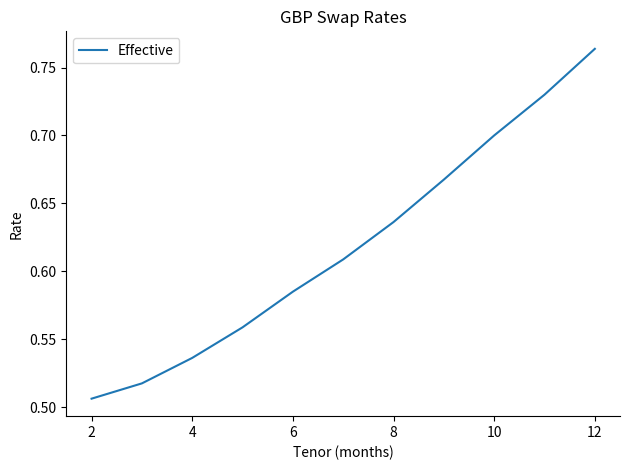

The value at 8 is 1.1. True or false?

False